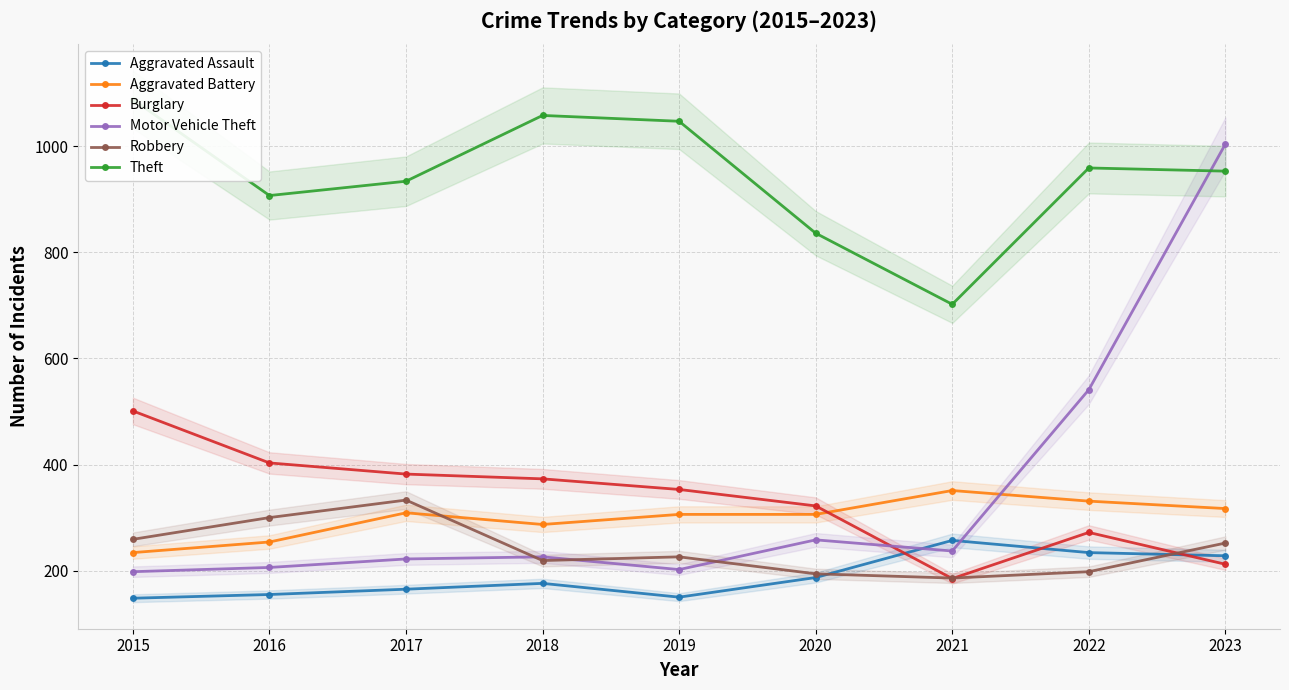

How many times do Motor Vehicle Theft and Aggravated Battery cross each other?

1